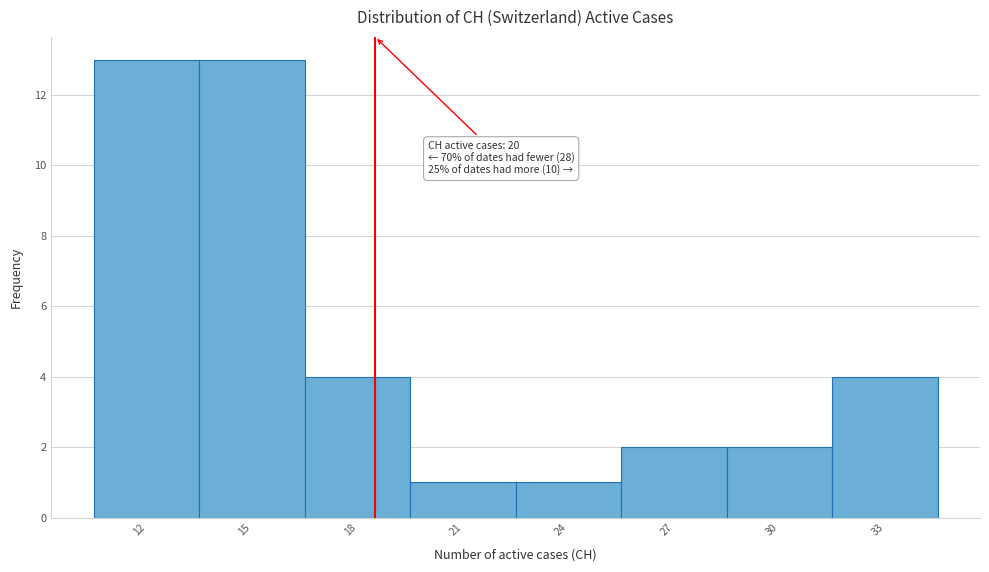

Reading right to left, list all the values displayed in this chart.

33=4	30=2	27=2	24=1	21=1	18=4	15=13	12=13